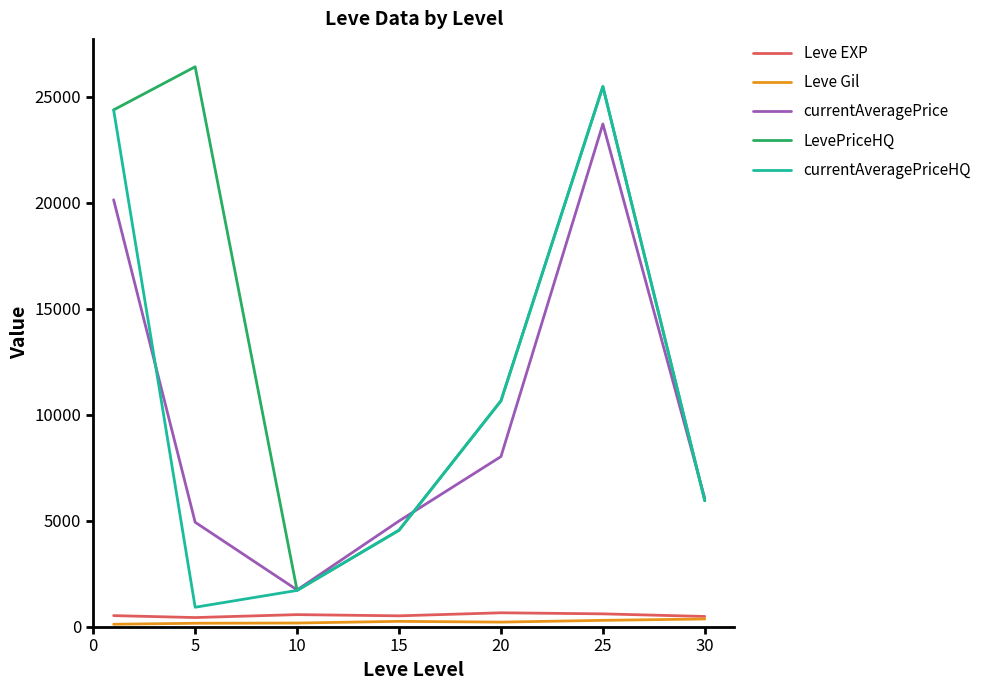

True or false: Leve EXP and currentAveragePrice cross at least once.

False